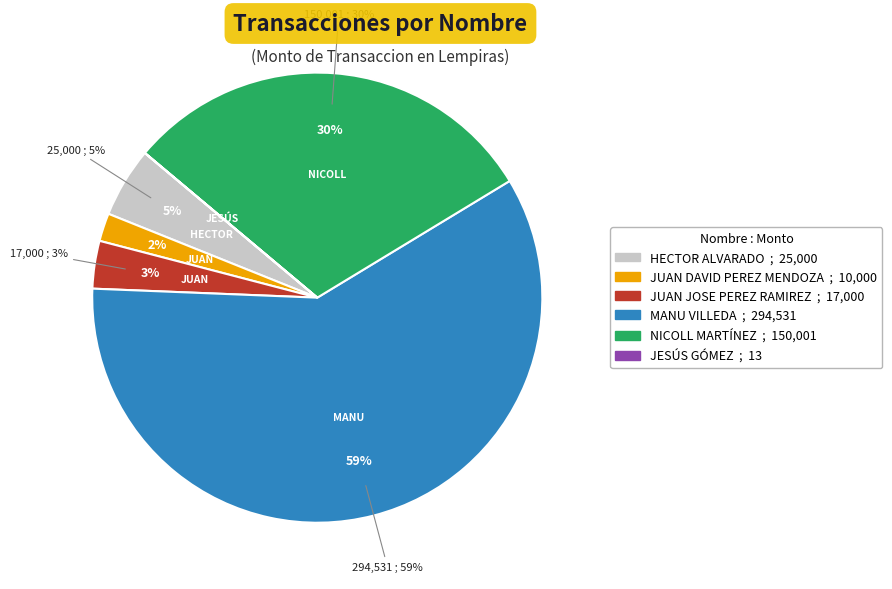

To the nearest percent, what percentage of the pie is HECTOR ALVARADO?

5%